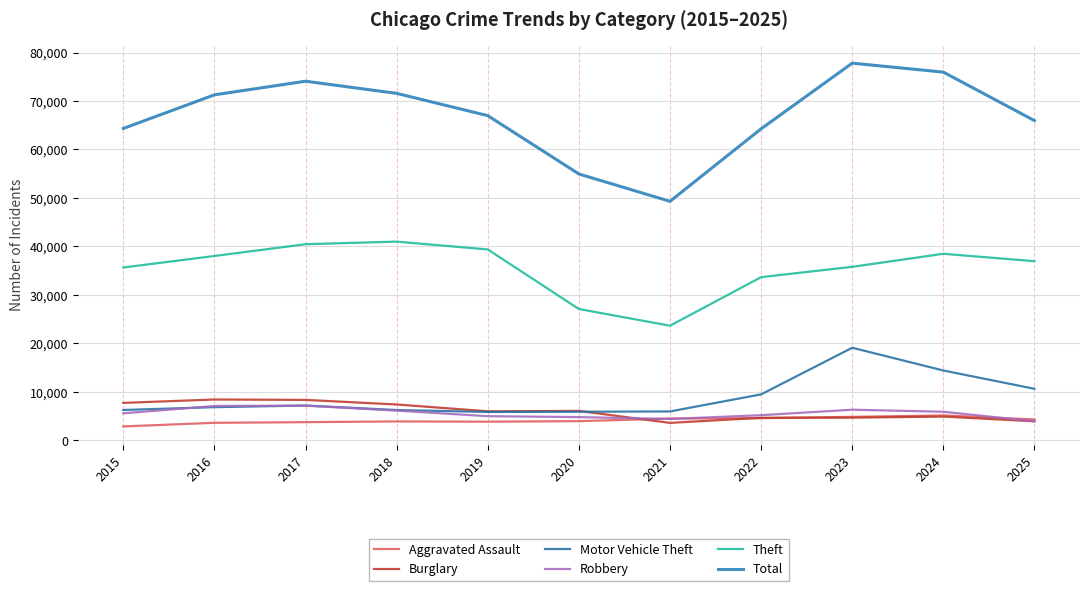

Does the chart display data point markers on the line(s)?

No